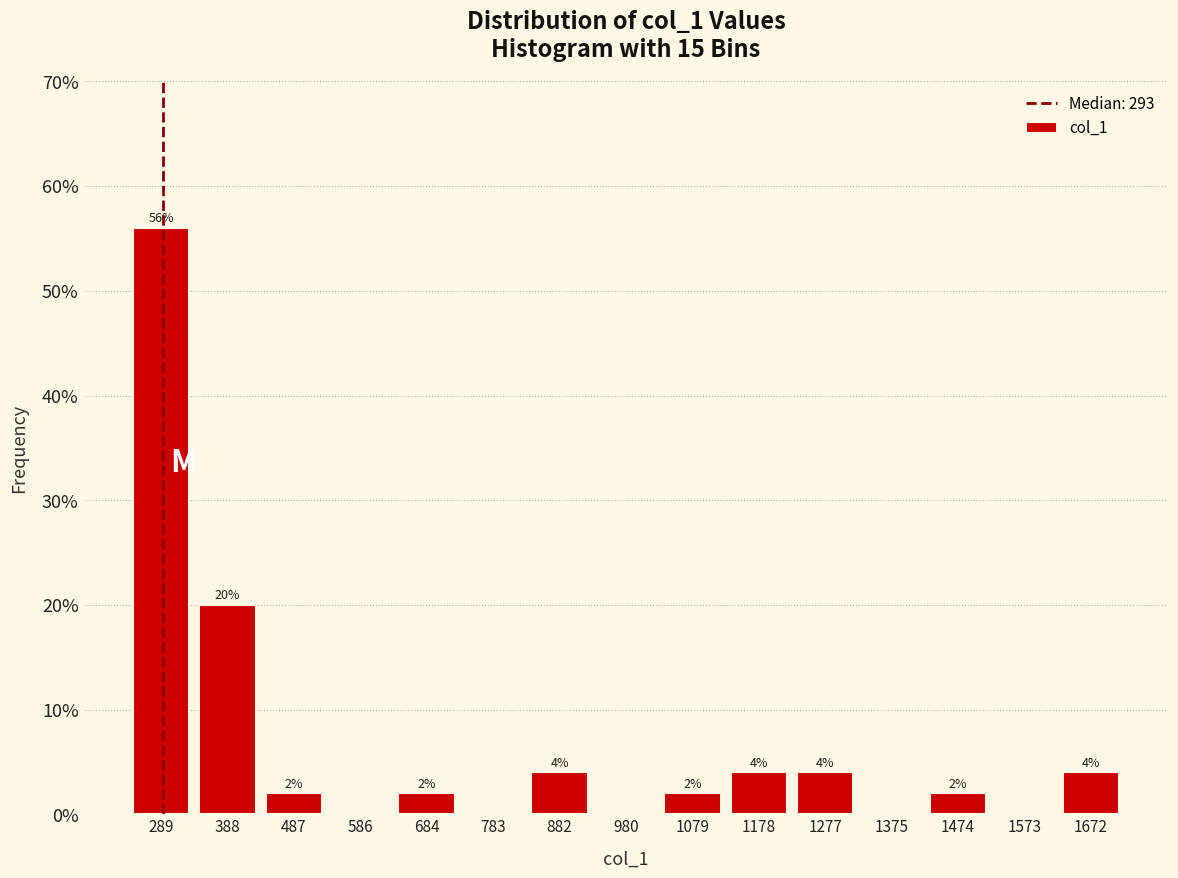

Over which range of the x-axis is the bar tallest?

240 to 340